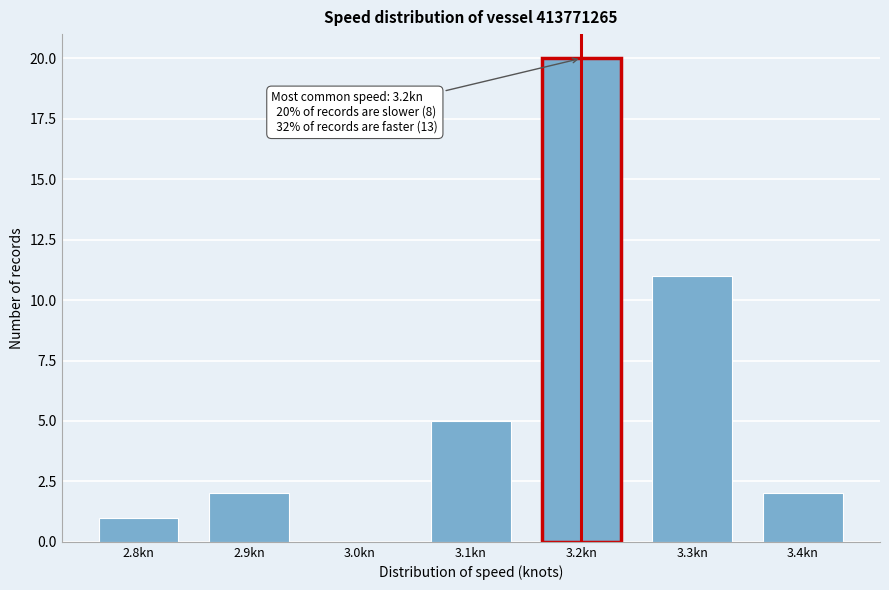

Reading left to right, what are all the values shown in this chart?

2.8kn=1	2.9kn=2	3.0kn=0	3.1kn=5	3.2kn=20	3.3kn=11	3.4kn=2